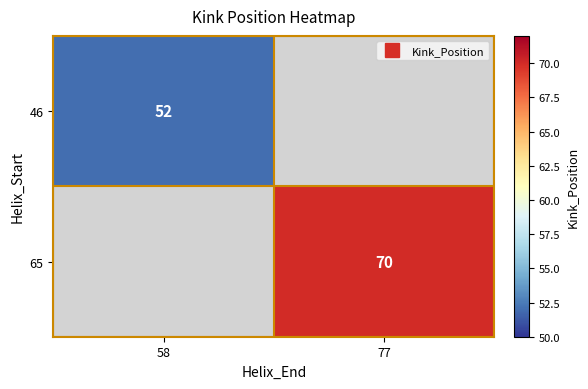

Which series has the widest spread of values?

46